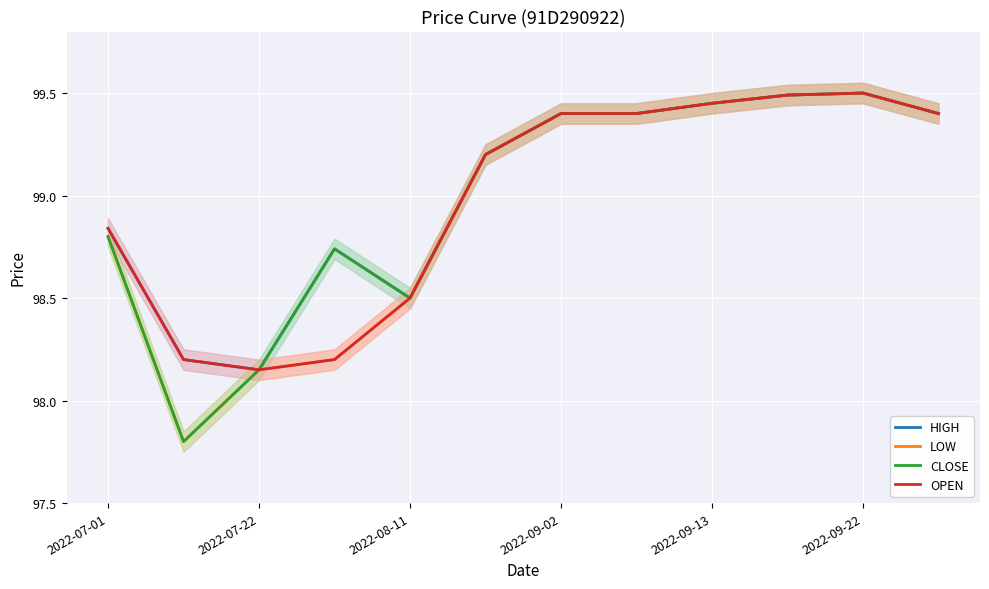

True or false: LOW and OPEN cross at least once.

False